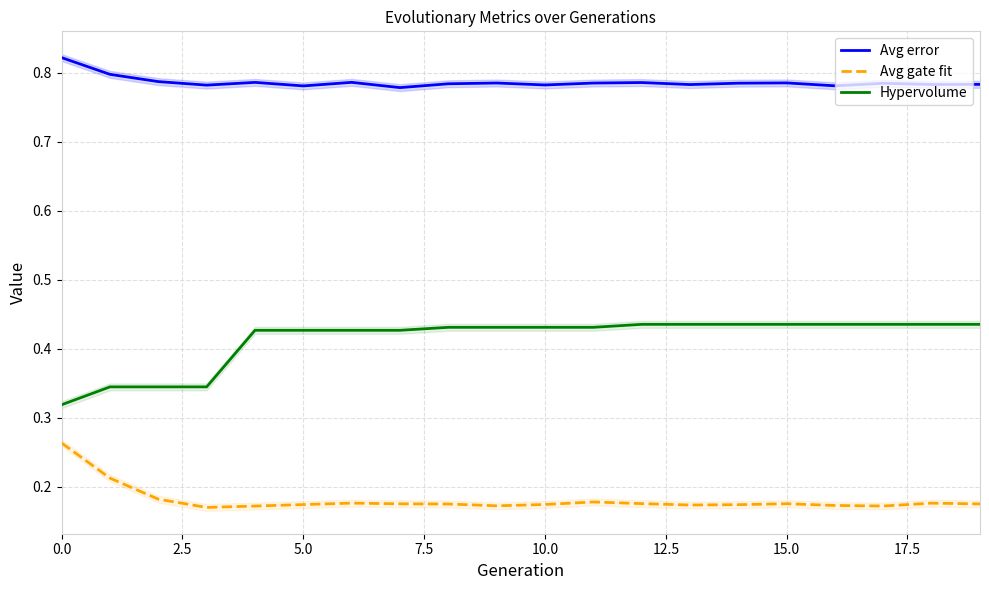

True or false: Avg error has a value of 0.8 at 10.

True